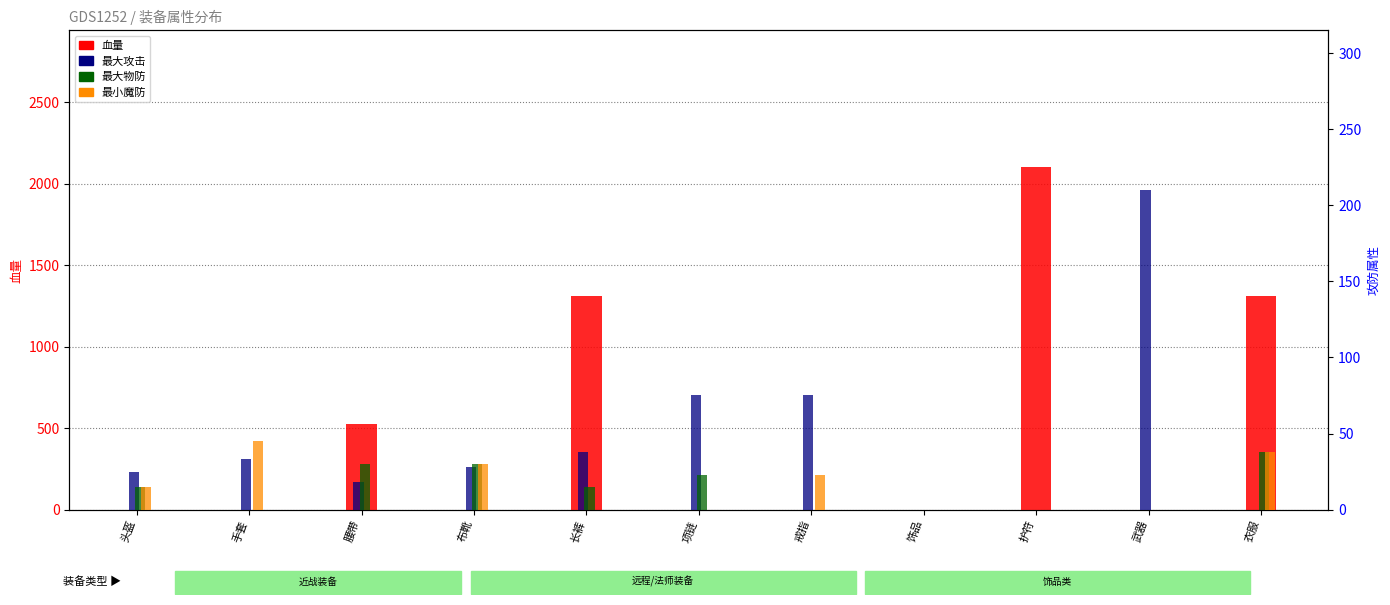

How many series are shown in this chart?

4